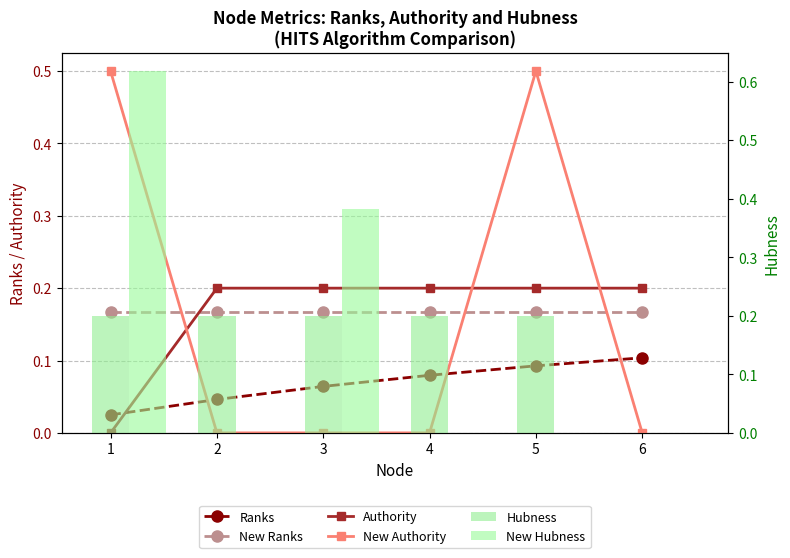

At which category does the chart reach its peak across all series?

1